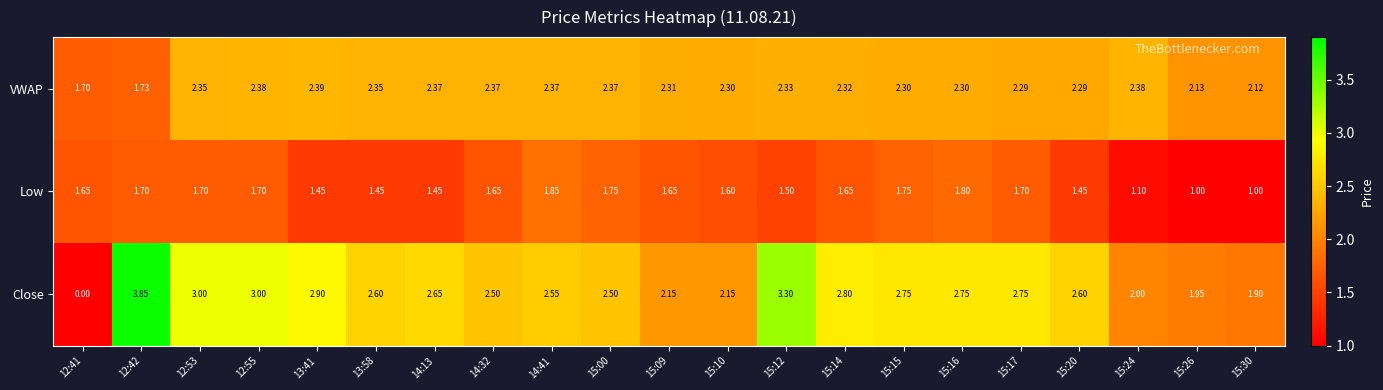

Is the value of VWAP at 15:24 greater than the value of Low at 15:14?

Yes